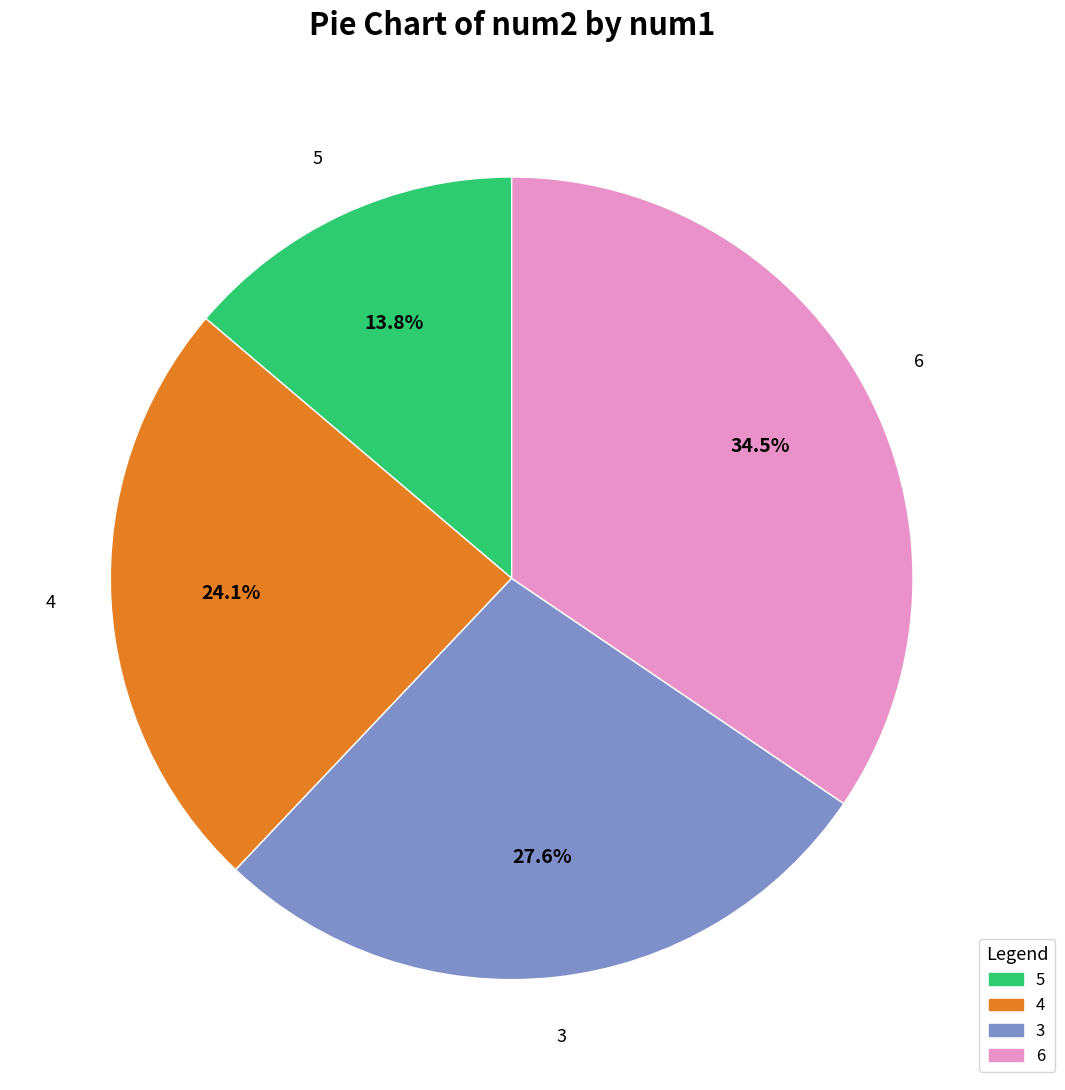

Which has a higher value, 3 or 5?

3